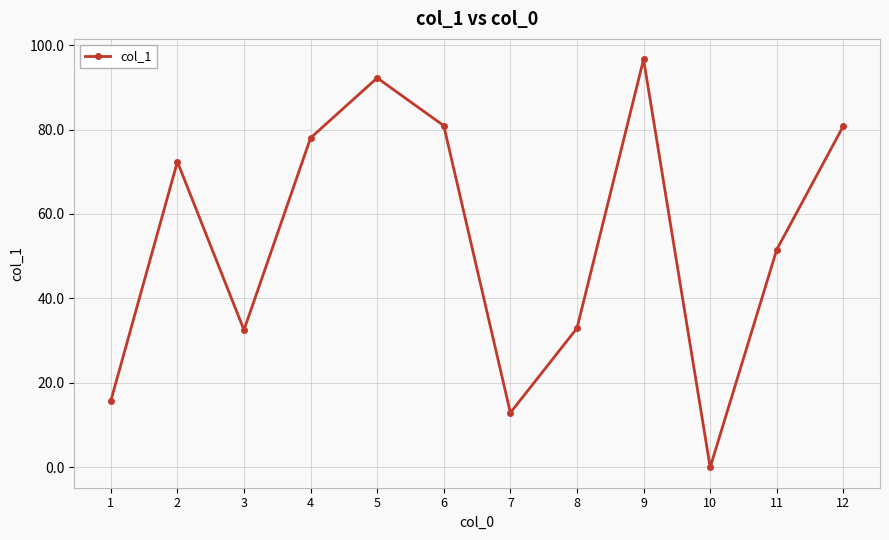

Is it true that the value at 7 is 12.9?

True